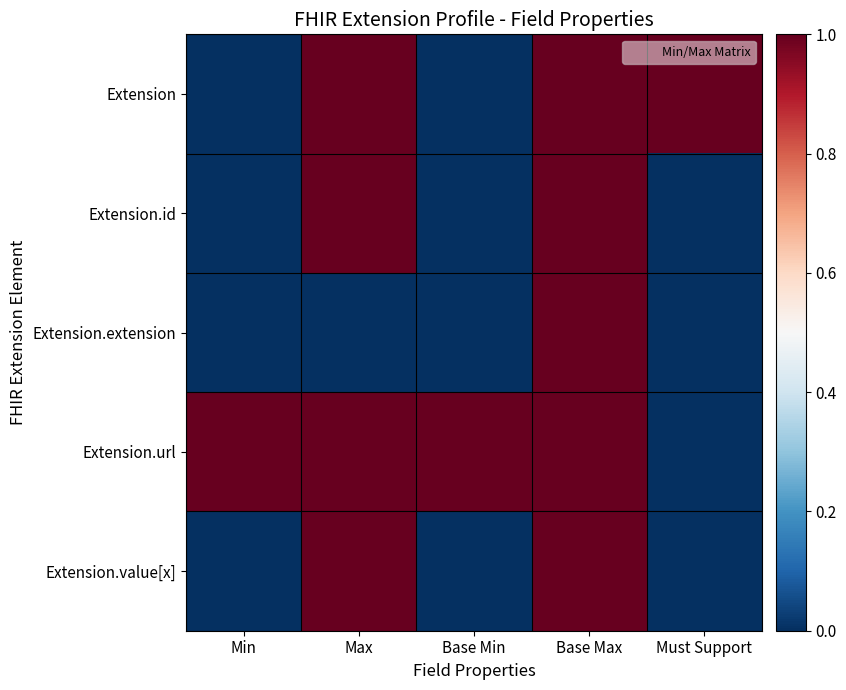

At Min, list the series in order from largest to smallest.

Extension.url, Extension, Extension.id, Extension.extension, Extension.value[x]